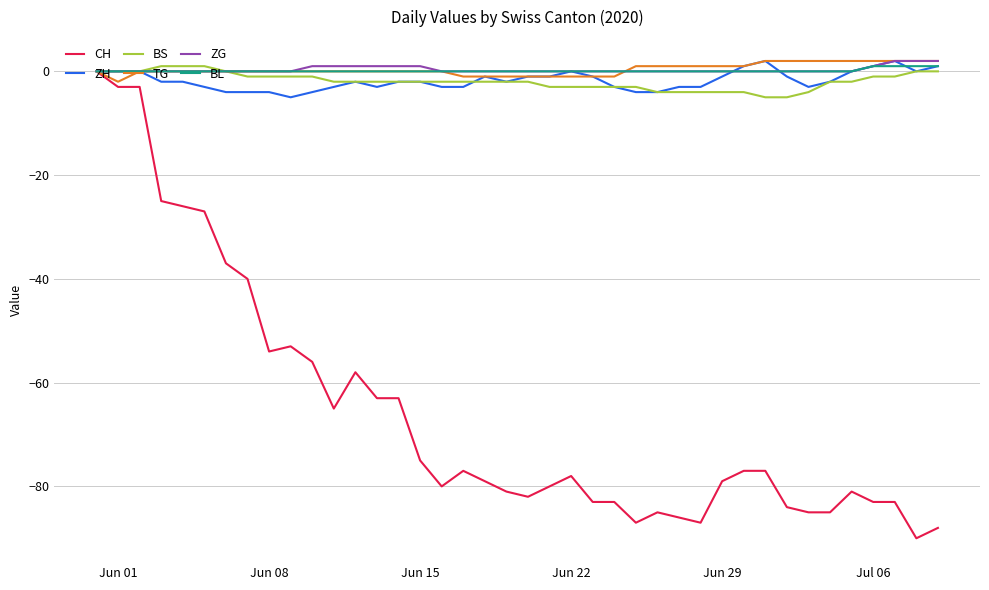

What is the minimum value for CH?

-90